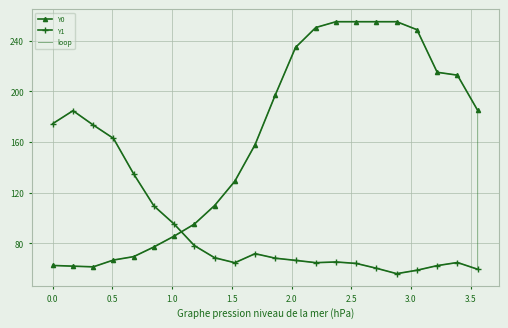

Which series ends up on top after the final intersection of Y1 and Y0?

Y0